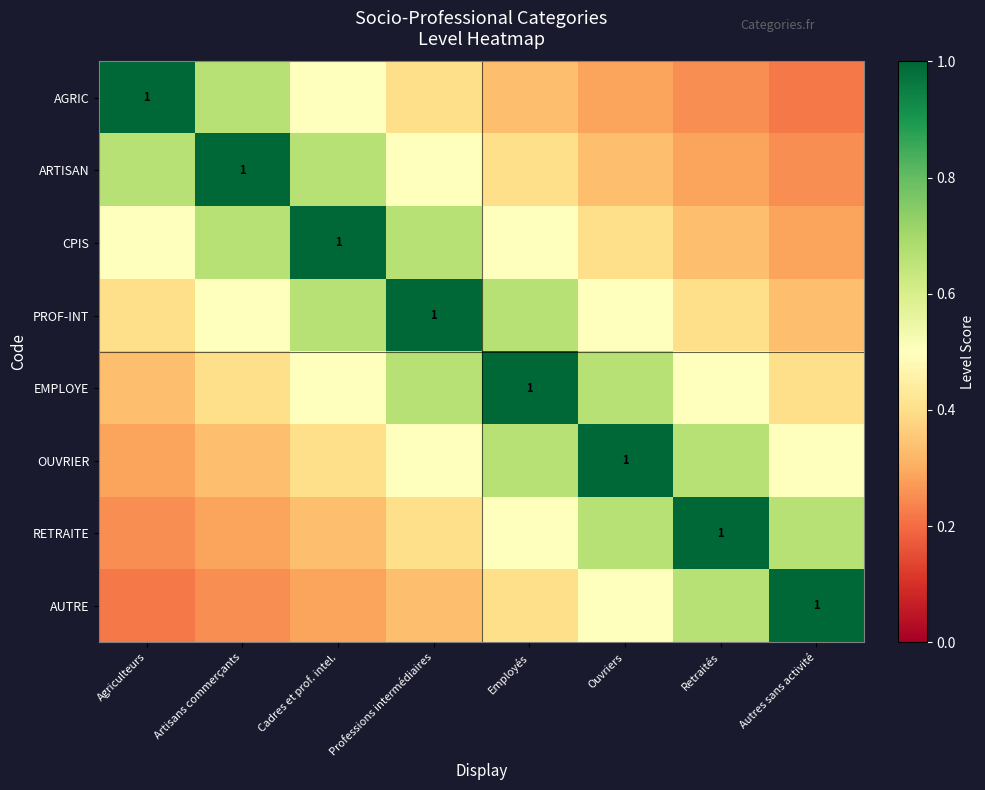

What is the difference between the AGRIC values at Artisans commerçants and Cadres et prof. intel.?

0.2